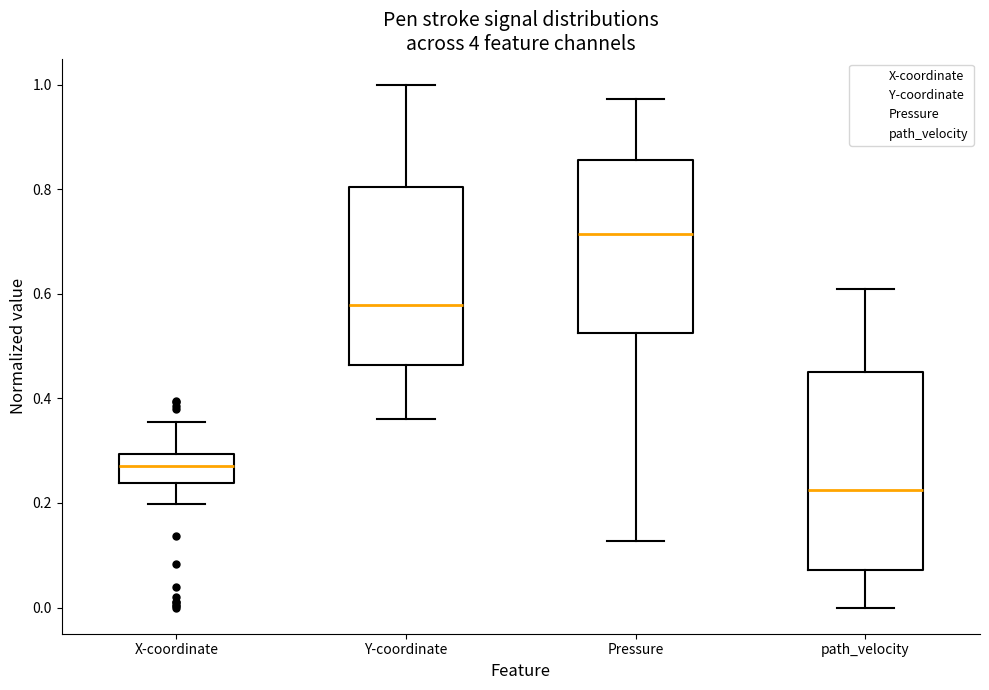

Comparing the boxes themselves (not the whiskers), which one is the tallest?

path_velocity